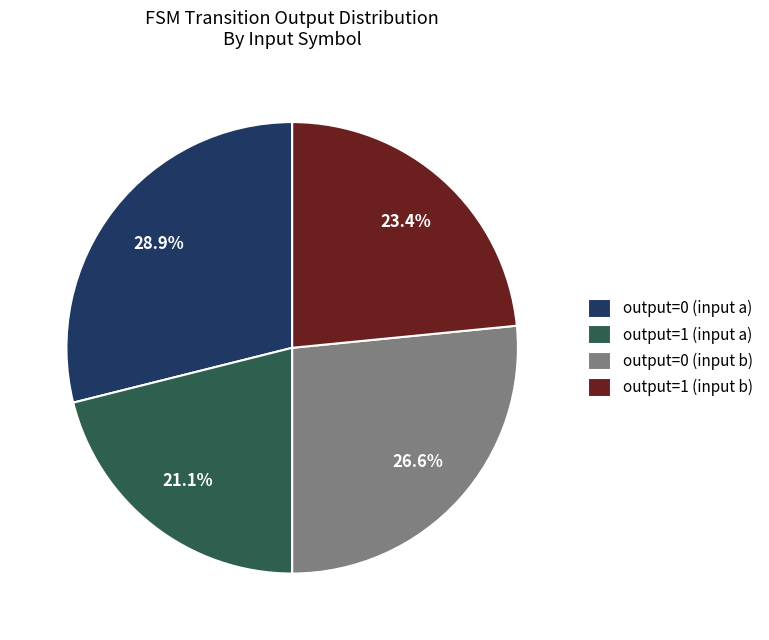

To the nearest percent, what is the average slice percentage?

25%